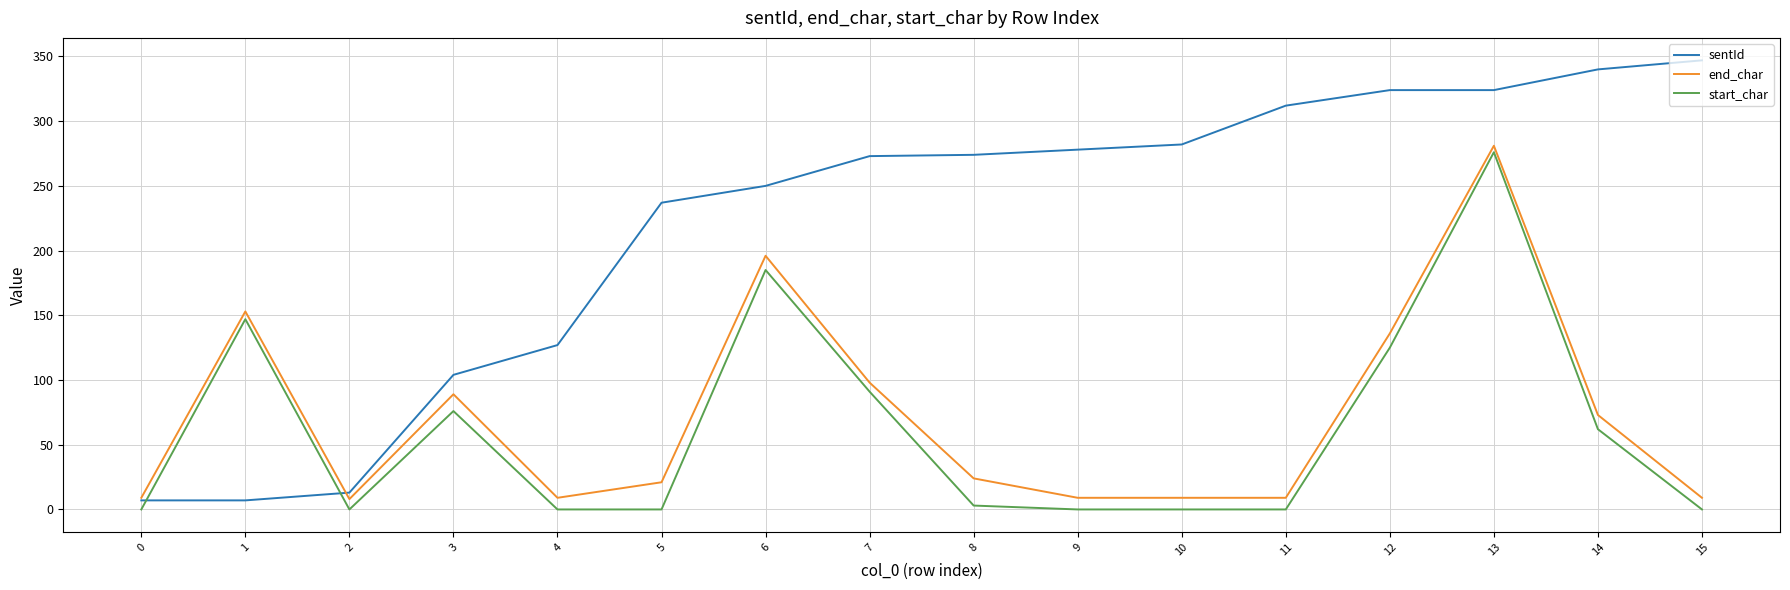

At which label is end_char closest to 144?

12